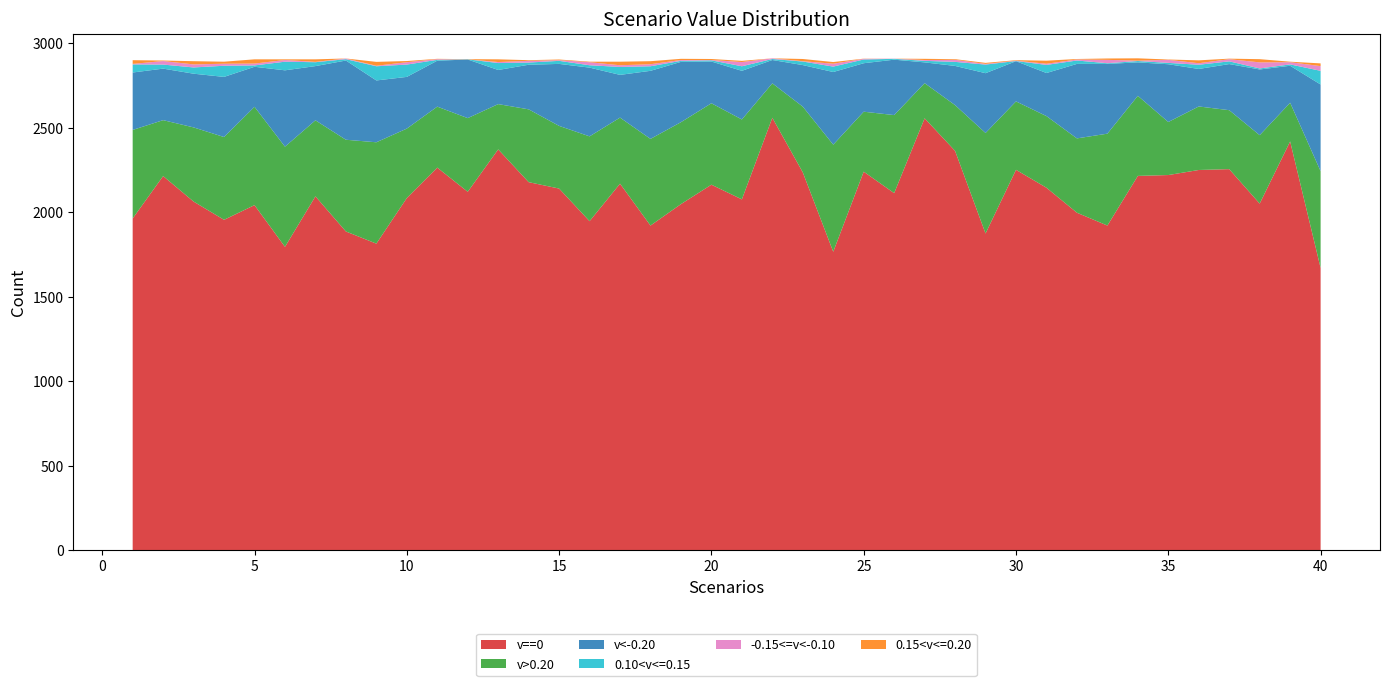

Reading left to right, list all the values displayed in this chart.

v==0: 1=1963	2=2214	3=2063	4=1955	5=2042	6=1795	7=2094	8=1886	9=1814	10=2084	11=2264	12=2121	13=2372	14=2178	15=2140	16=1947	17=2169	18=1921	19=2048	20=2163	21=2076	22=2559	23=2236	24=1766	25=2240	26=2113	27=2556	28=2363	29=1874	30=2251	31=2145	32=1997	33=1921	34=2215	35=2220	36=2250	37=2255	38=2051	39=2419	40=1670
v>0.20: 1=524	2=331	3=439	4=490	5=582	6=593	7=450	8=543	9=600	10=411	11=361	12=436	13=268	14=431	15=371	16=502	17=391	18=513	19=485	20=482	21=473	22=204	23=389	24=634	25=355	26=462	27=208	28=271	29=595	30=405	31=424	32=440	33=544	34=474	35=314	36=376	37=349	38=405	39=229	40=573
v<-0.20: 1=340	2=305	3=318	4=356	5=237	6=452	7=321	8=469	9=366	10=306	11=272	12=347	13=202	14=264	15=367	16=407	17=253	18=403	19=357	20=247	21=288	22=138	23=246	24=430	25=287	26=328	27=123	28=232	29=354	30=238	31=255	32=441	33=413	34=198	35=342	36=222	37=273	38=389	39=219	40=513
0.10<v<=0.15: 1=48	2=24	3=37	4=66	5=8	6=51	7=23	8=8	9=84	10=73	11=5	12=1	13=41	14=13	15=18	16=14	17=47	18=27	19=6	20=7	21=27	22=6	23=21	24=32	25=22	26=5	27=9	28=24	29=51	30=1	31=48	32=20	33=4	34=8	35=8	36=25	37=16	38=6	39=8	40=81
-0.15<=v<-0.10: 1=3	2=21	3=18	4=12	5=11	6=10	7=2	8=4	9=3	10=14	11=4	12=0	13=6	14=10	15=4	16=18	17=10	18=12	19=5	20=2	21=25	22=4	23=2	24=17	25=4	26=1	27=5	28=12	29=4	30=2	31=7	32=6	33=20	34=2	35=18	36=9	37=13	38=36	39=13	40=28
0.15<v<=0.20: 1=22	2=3	3=19	4=12	5=25	6=4	7=15	8=0	9=23	10=7	11=2	12=1	13=16	14=4	15=4	16=3	17=21	18=18	19=7	20=6	21=7	22=0	23=13	24=10	25=1	26=0	27=7	28=4	29=6	30=3	31=18	32=3	33=8	34=14	35=2	36=17	37=3	38=19	39=3	40=16